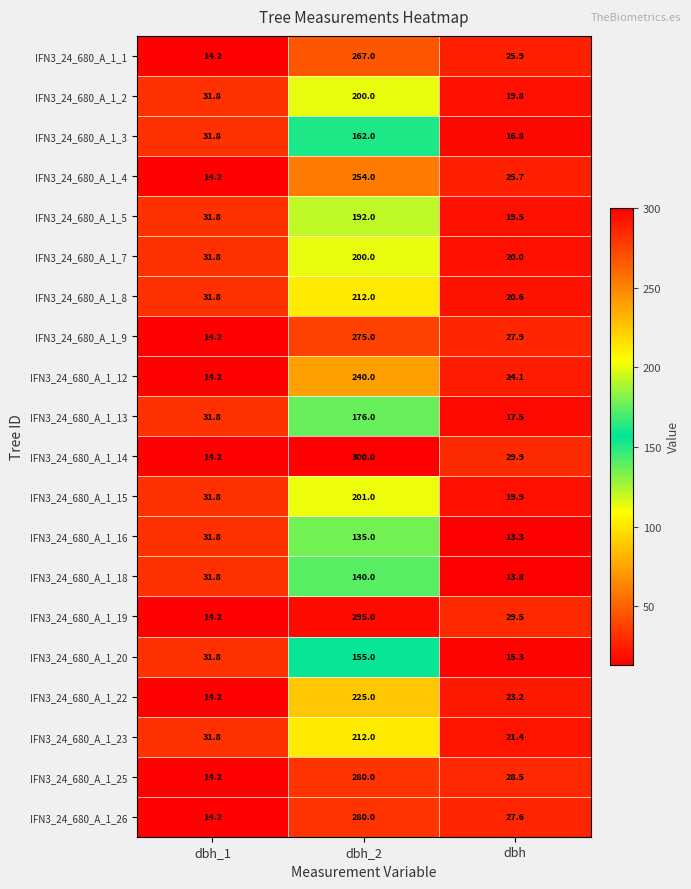

What is the minimum value for IFN3_24_680_A_1_16?

13.3